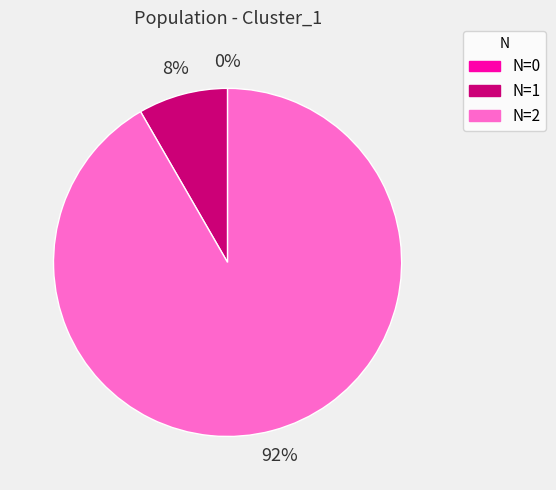

Which slice is the largest?

N=2